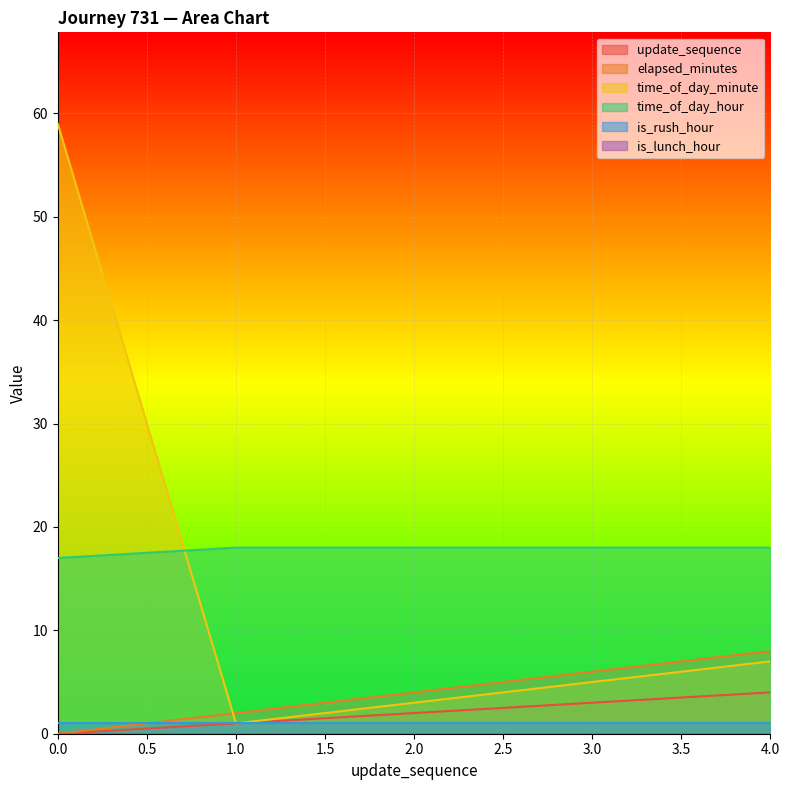

What is the average value of the time_of_day_minute series?

15